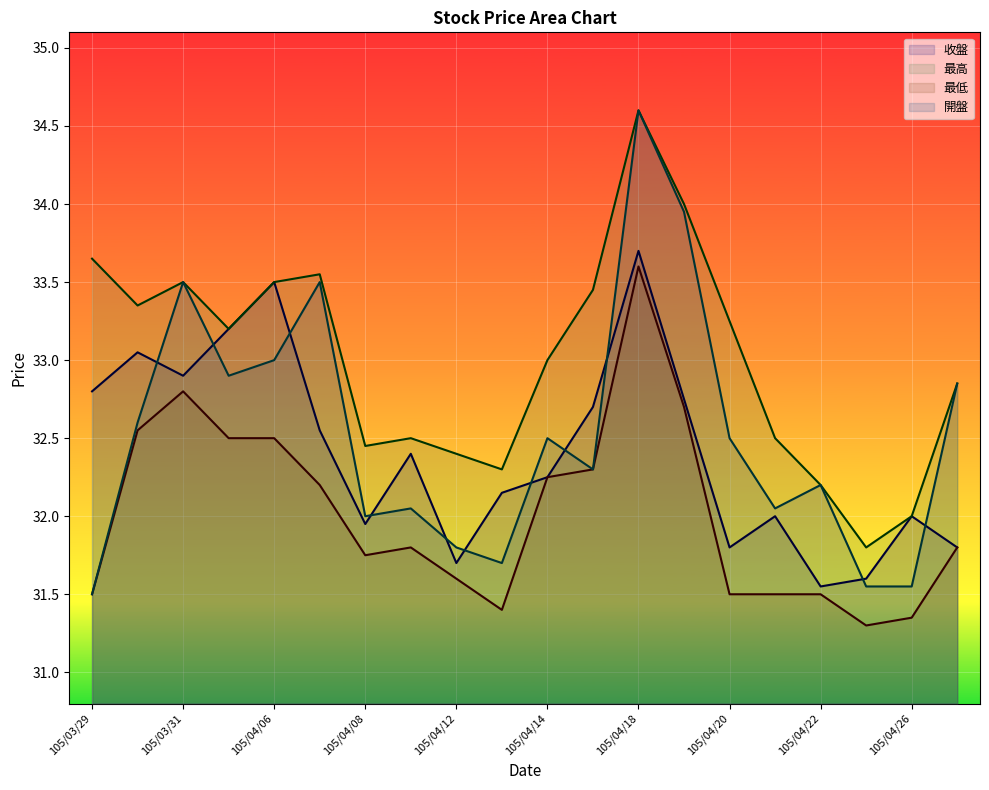

Which category has the highest value in the 最低 series?

105/04/18